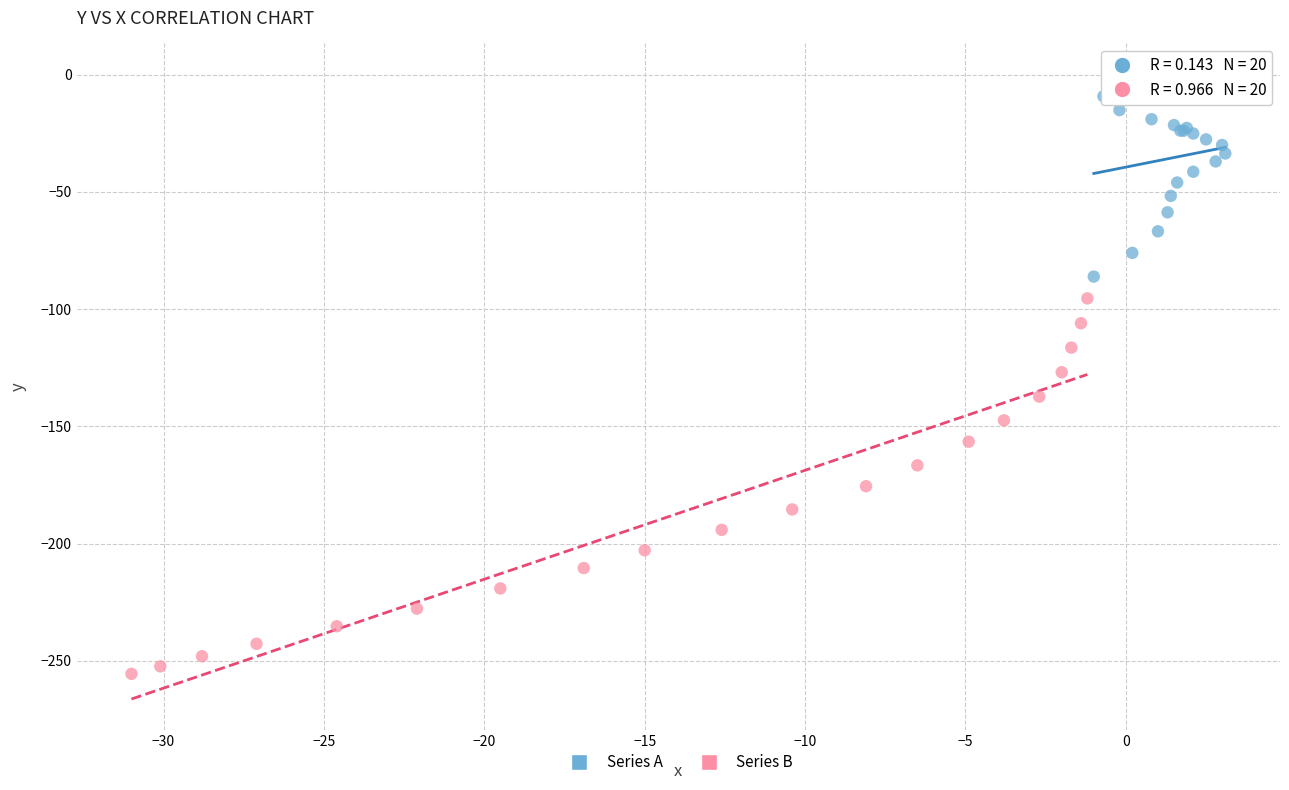

Which series contains the highest Y value?

Series A